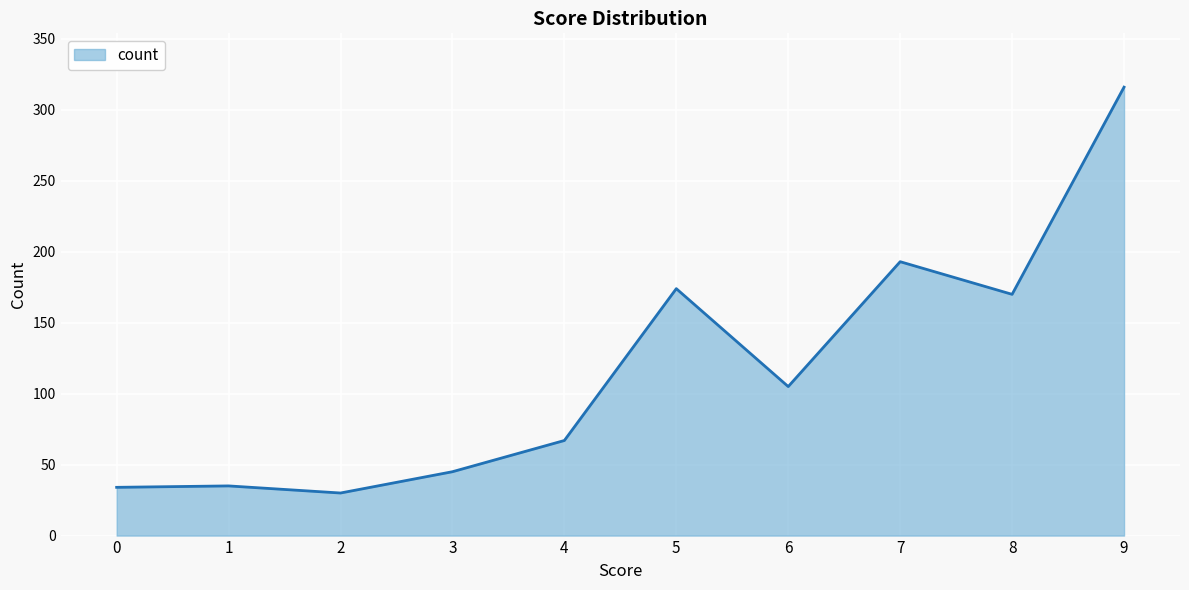

What is the difference between the maximum and second lowest values?

282